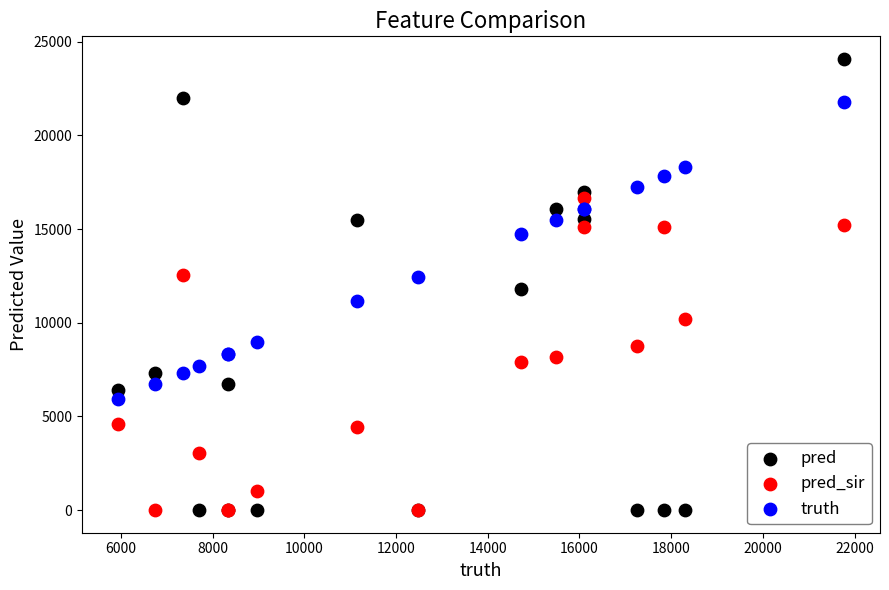

In the truth series, what Y value is closest to 13852?

14734.0